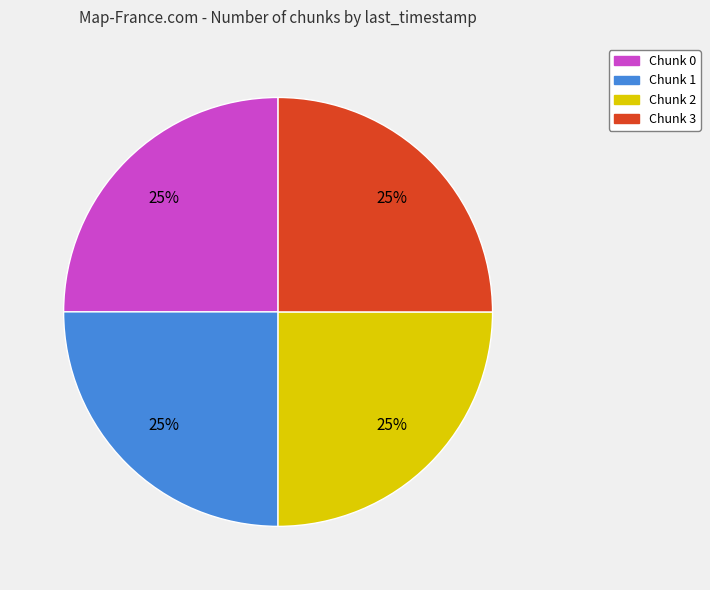

How many slices are in this pie chart?

4